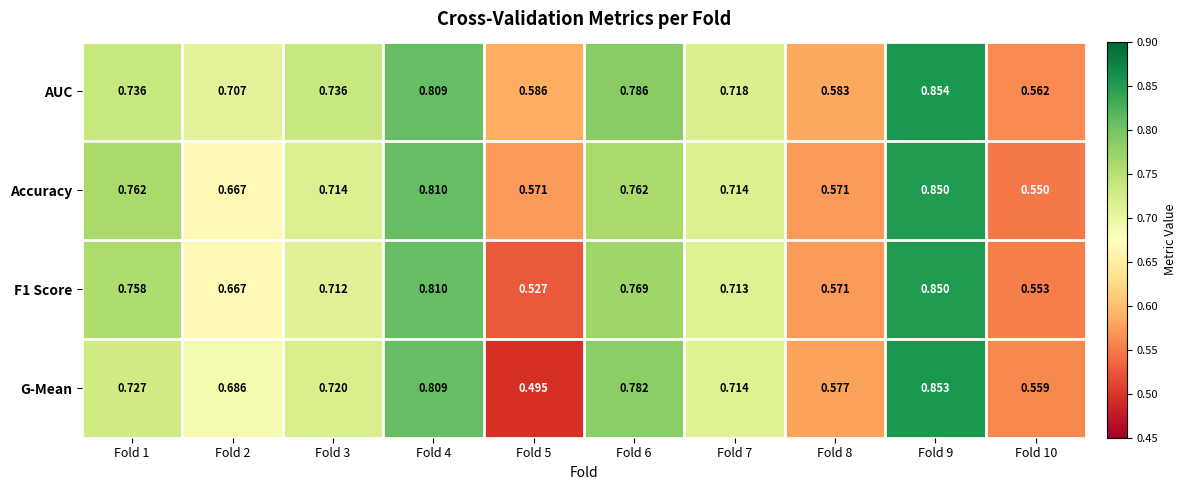

Which series has the largest total across all categories?

AUC